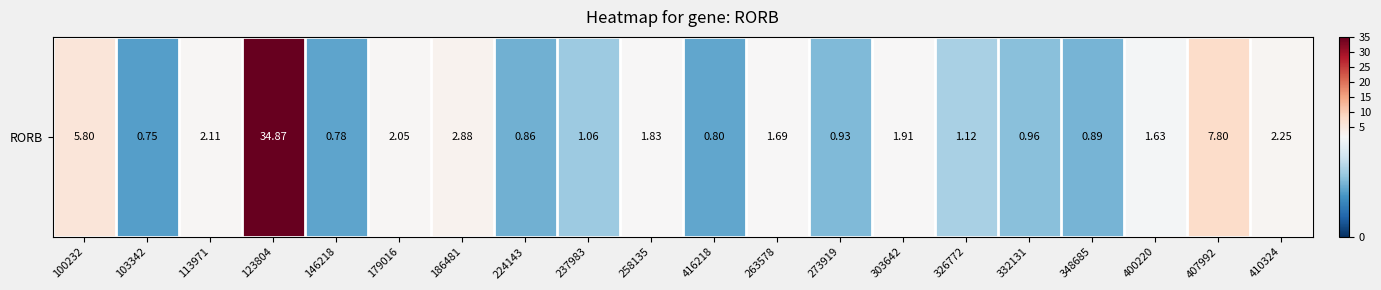

Reading right to left, list all the values displayed in this chart.

410324=2.2	407992=7.8	400220=1.6	348685=0.9	332131=1.0	326772=1.1	303642=1.9	273919=0.9	263578=1.7	416218=0.8	258135=1.8	237983=1.1	224143=0.9	186481=2.9	179016=2.0	146218=0.8	123804=34.9	113971=2.1	103342=0.8	100232=5.8